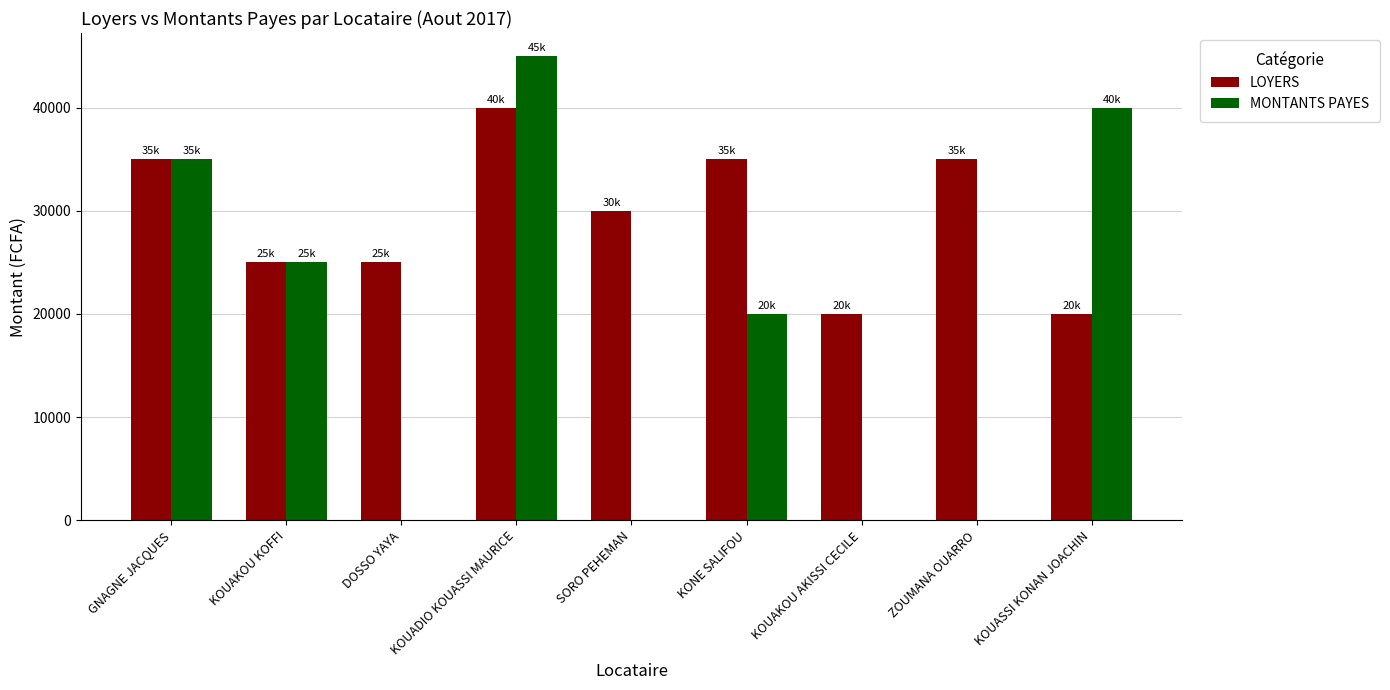

Between KOUAKOU KOFFI and KONE SALIFOU, which series saw the biggest shift?

LOYERS